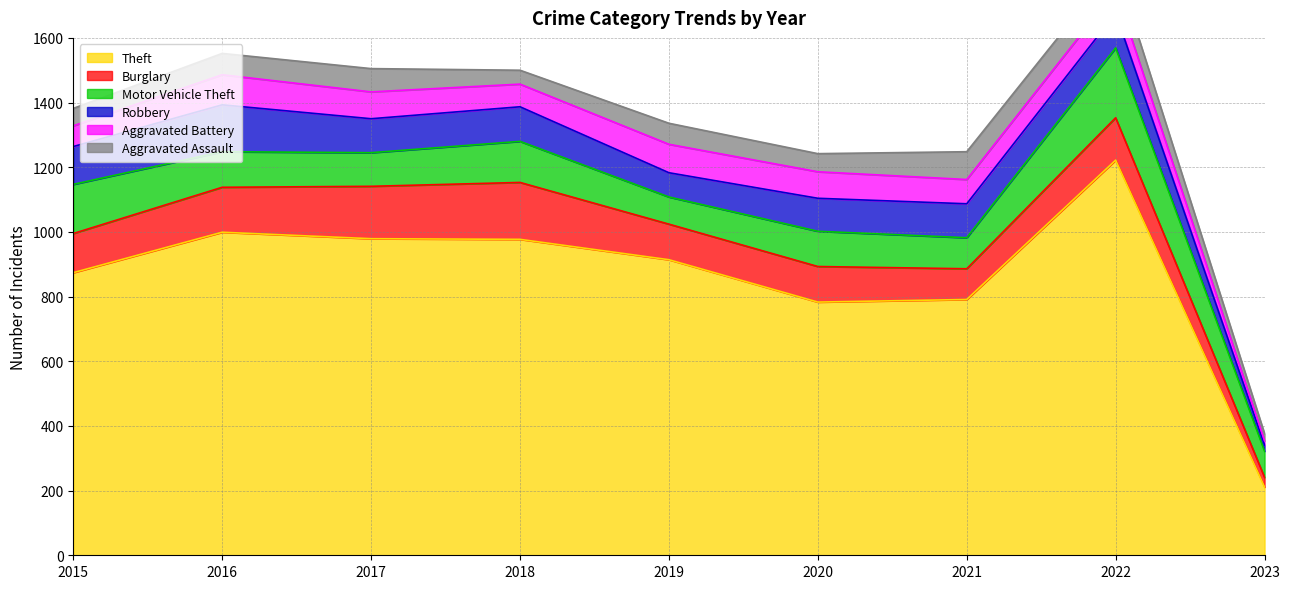

At which label does Aggravated Assault reach its minimum?

2023